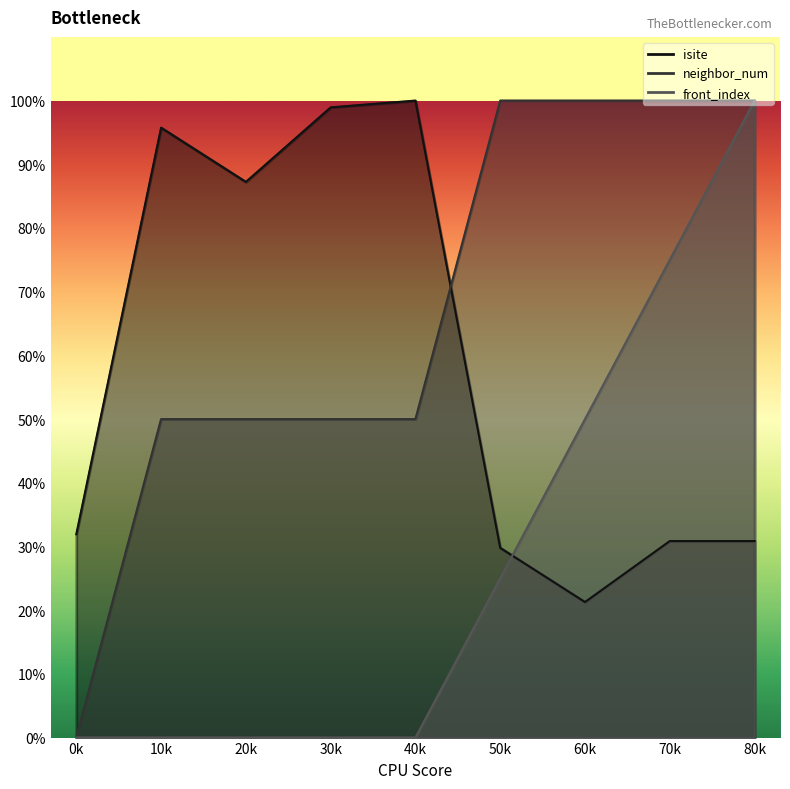

At which category is the sum across all series the highest?

80k